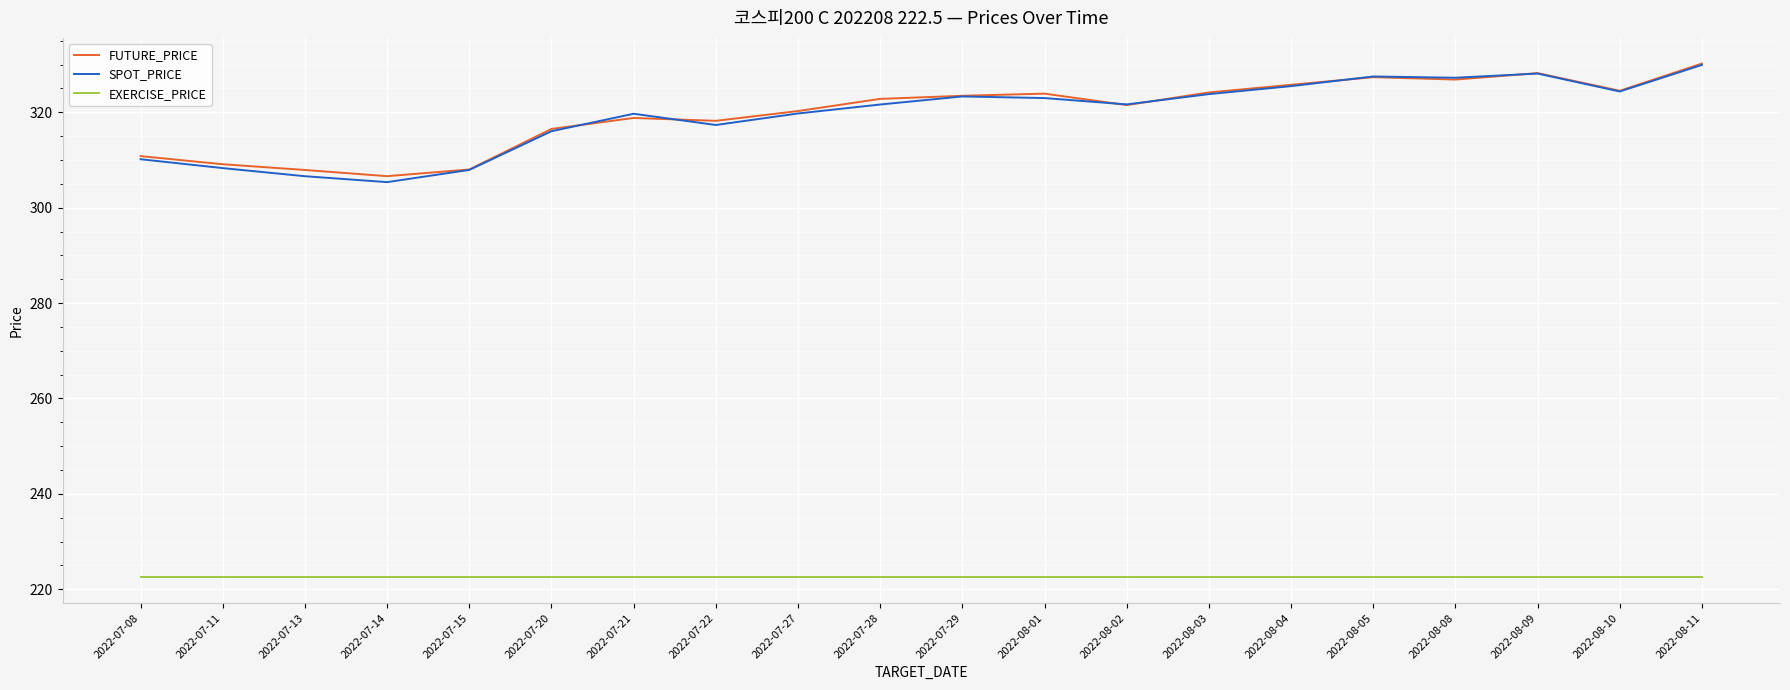

Is this an area chart (filled region under the line)?

No